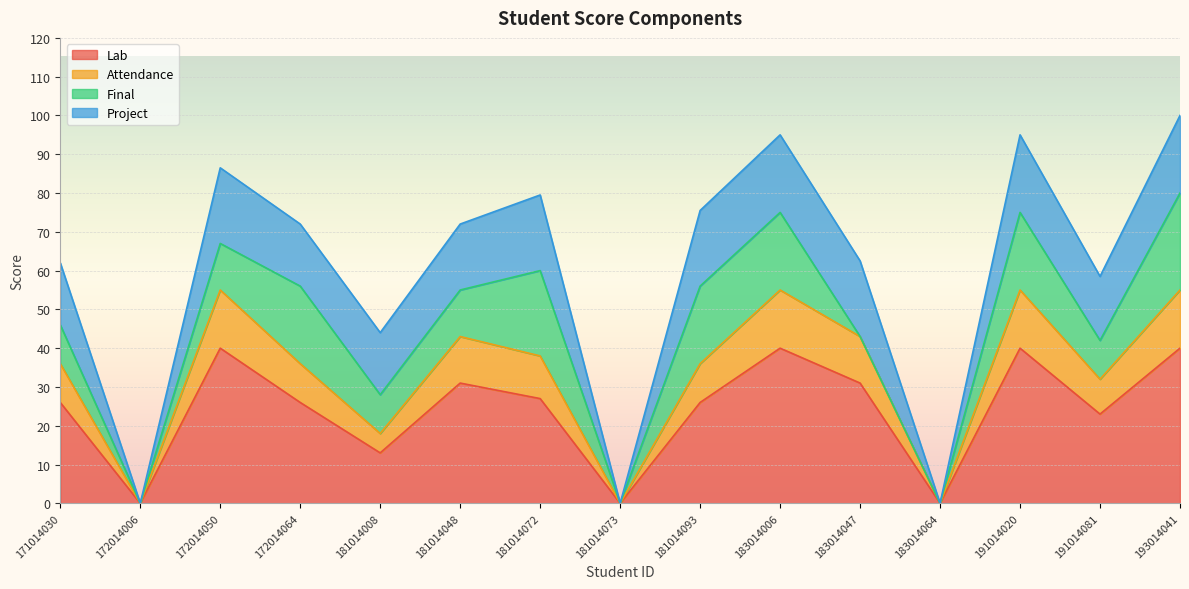

True or false: Lab and Attendance cross at least once.

False